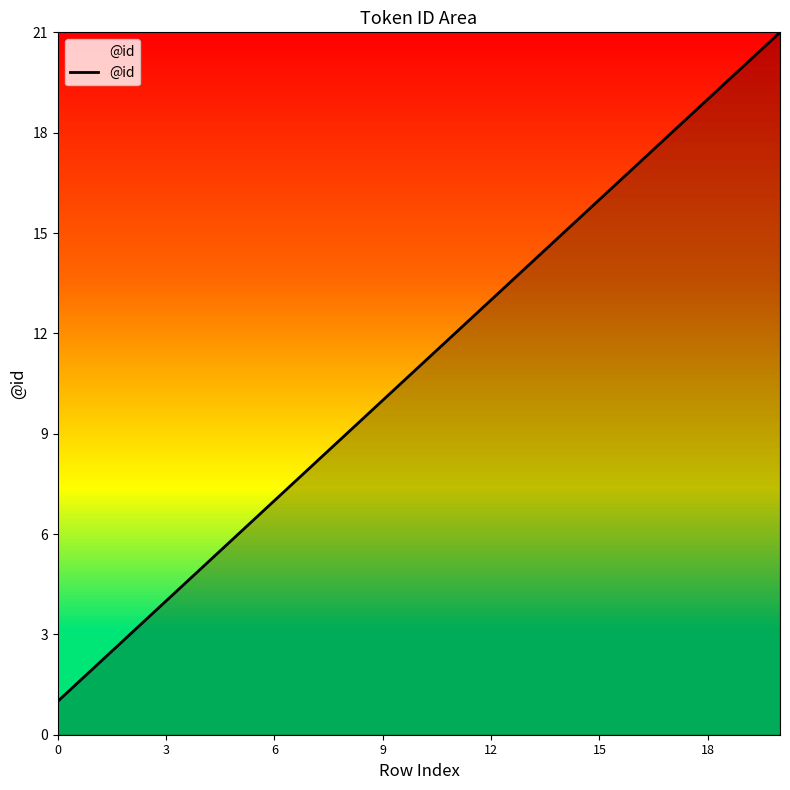

What is the greatest value displayed?

21